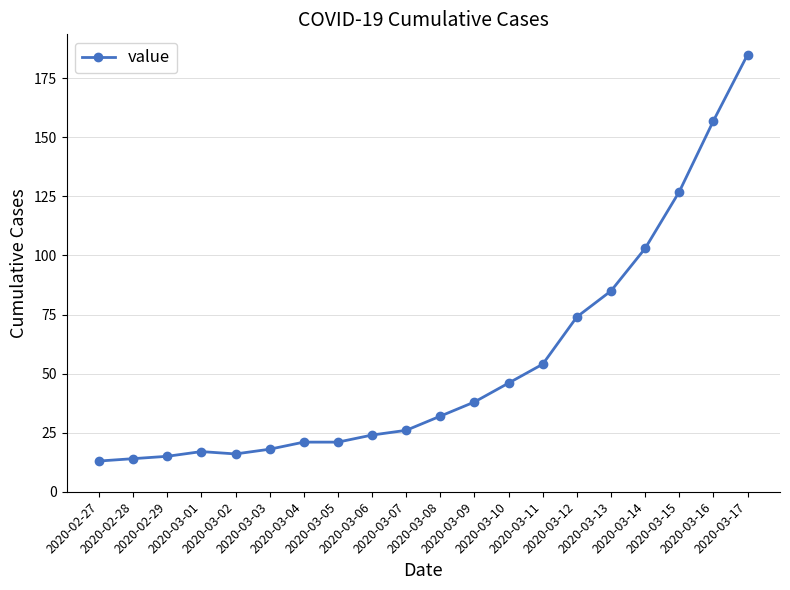

What is the minimum value shown in the chart?

13